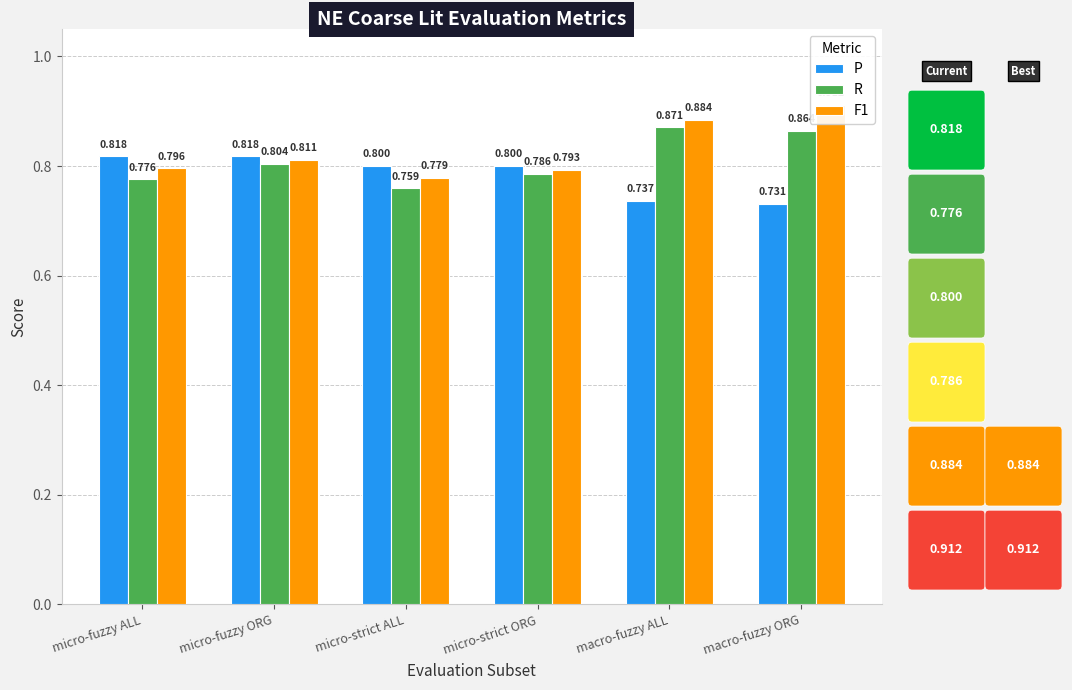

What is the spread (max minus min) of values at macro-fuzzy ORG?

0.2